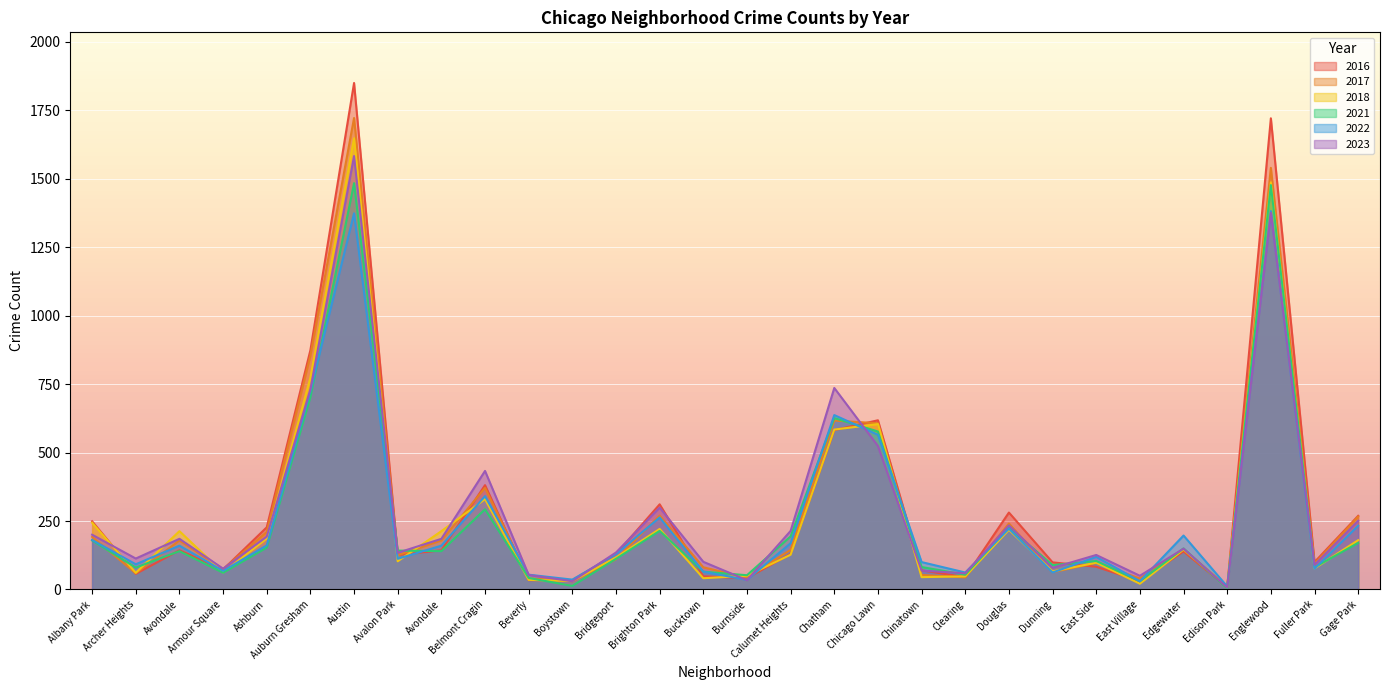

What is the difference between the 2018 values at Beverly and Gage Park?

145